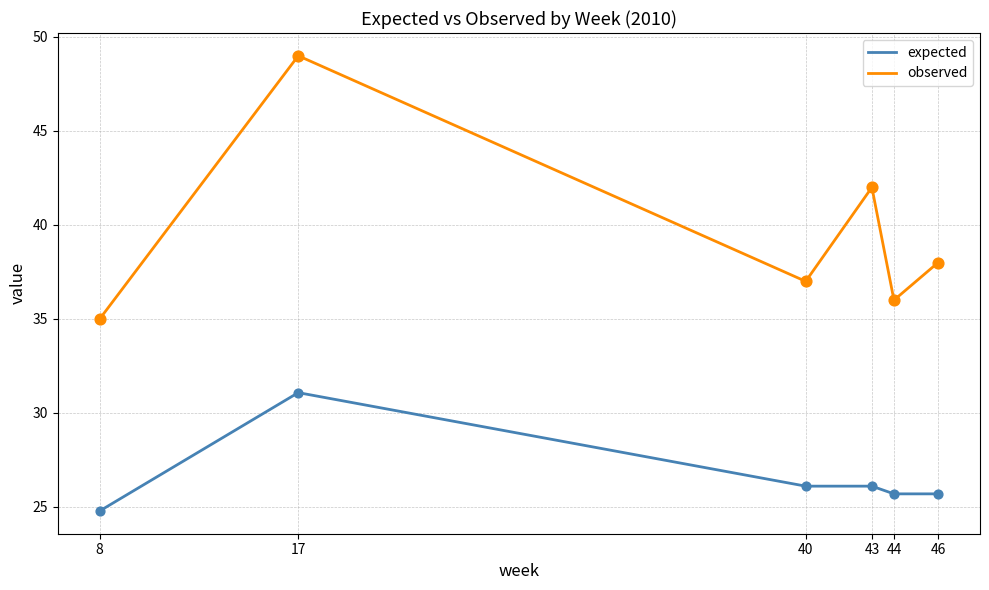

What is the difference between the highest and lowest values at 40?

10.9